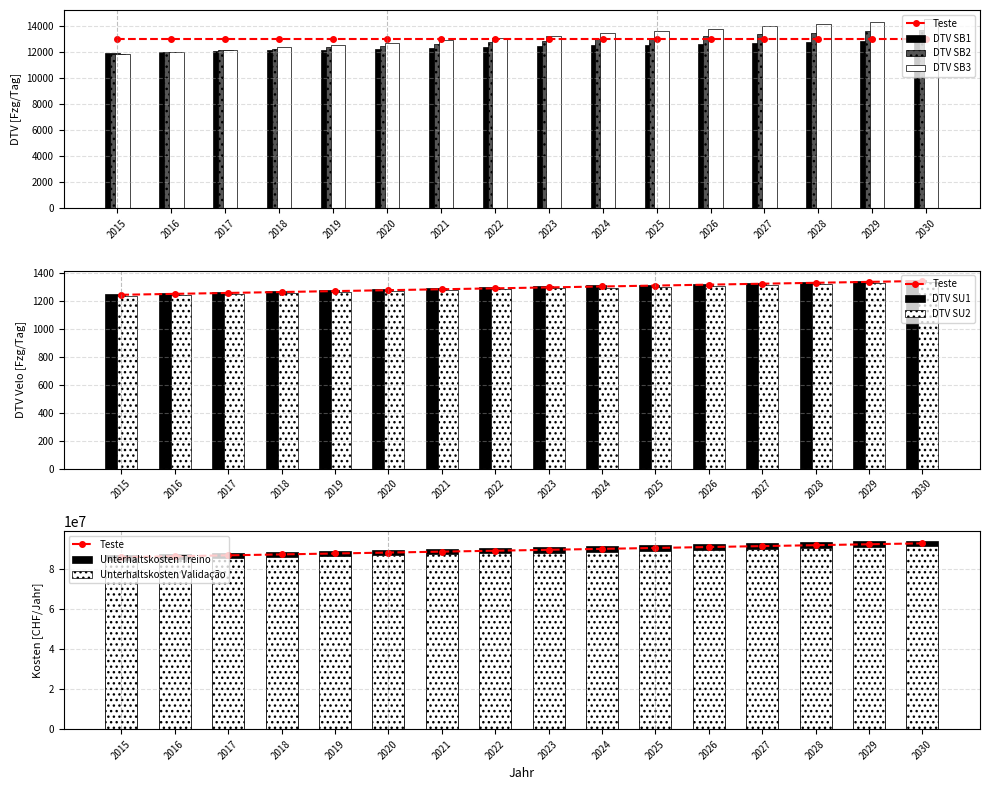

Does the chart contain any negative values?

No